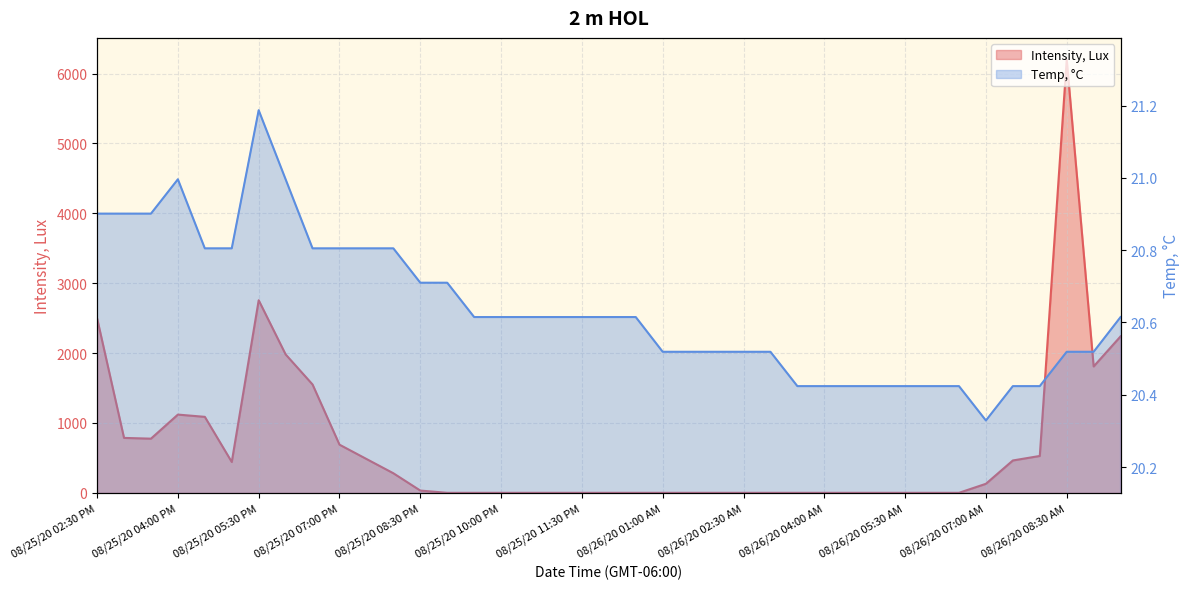

Count the number of data series in this chart.

2